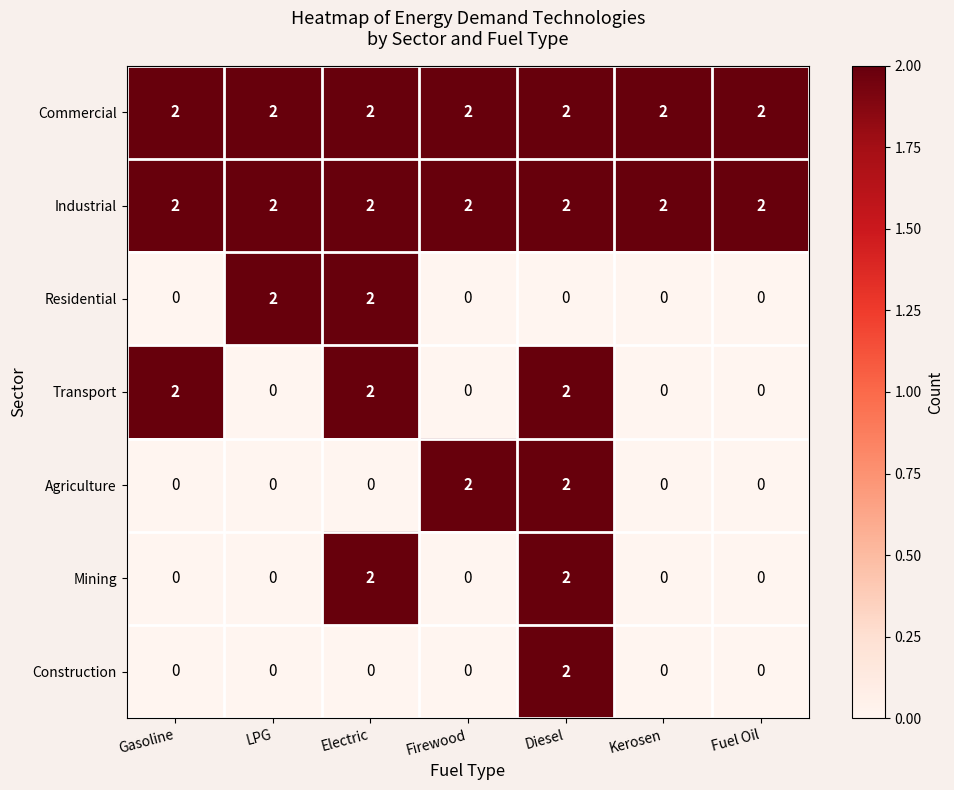

Count the Residential values in the range 0 to 2.

7